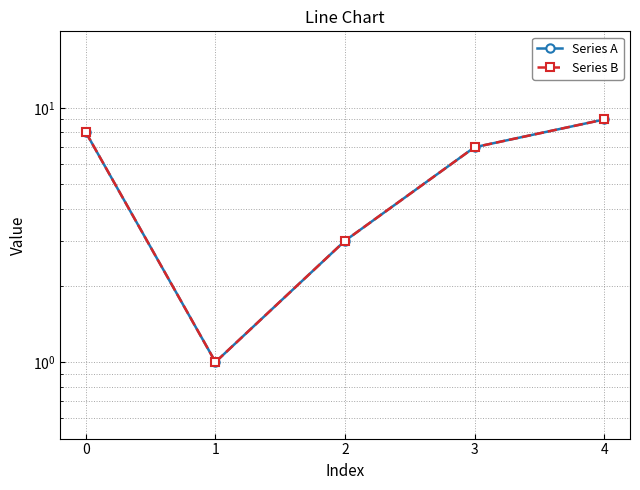

How many data points in Series B are above 7?

2